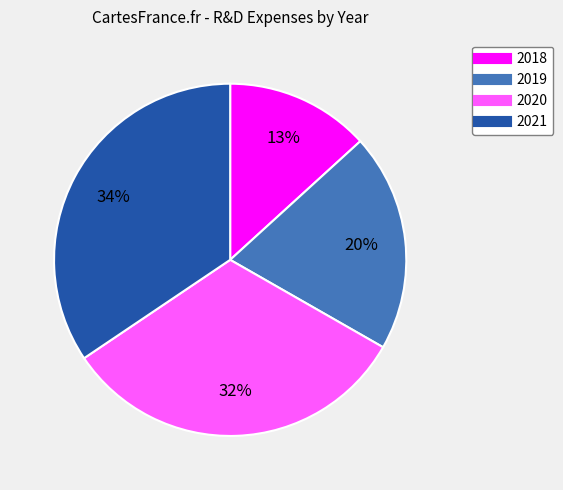

Combined, do 2020 and 2019 account for over 50%?

Yes